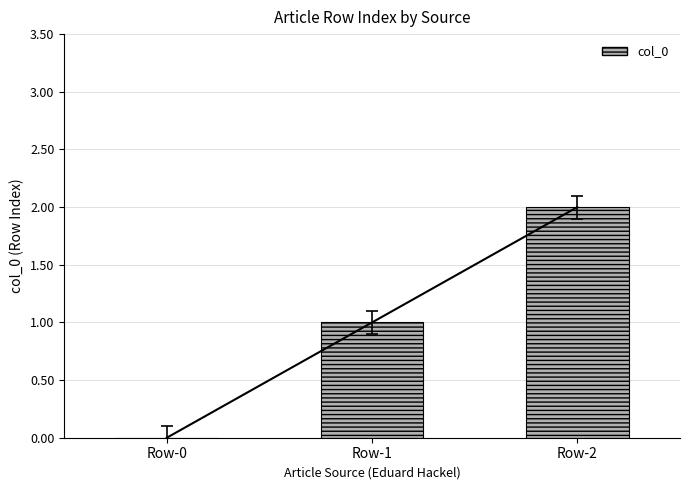

How many bars are there in total?

3